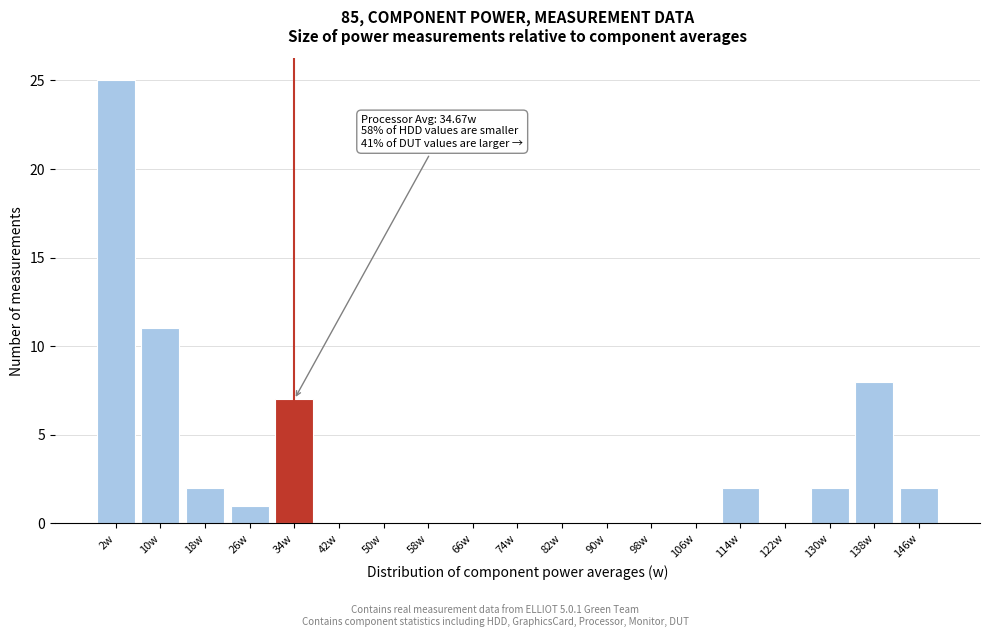

Reading left to right, what are all the values shown in this chart?

2w=25	10w=11	18w=2	26w=1	34w=7	42w=0	50w=0	58w=0	66w=0	74w=0	82w=0	90w=0	98w=0	106w=0	114w=2	122w=0	130w=2	138w=8	146w=2